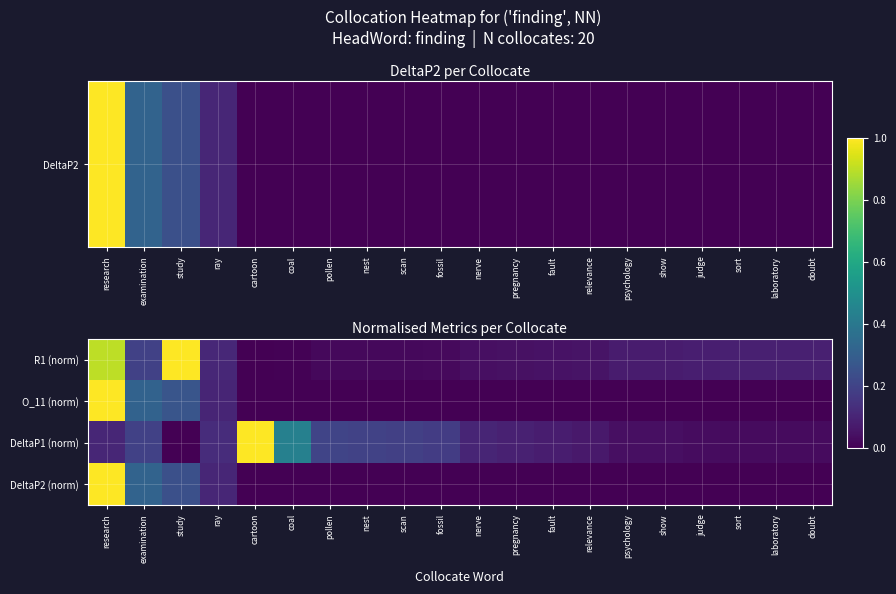

Reading right to left, what are all the values shown in this chart?

R1 (norm): doubt=0.1	laboratory=0.1	sort=0.1	judge=0.1	show=0.1	psychology=0.1	relevance=0.1	fault=0.0	pregnancy=0.0	nerve=0.0	fossil=0.0	scan=0.0	nest=0.0	pollen=0.0	coal=0.0	cartoon=0.0	ray=0.1	study=1.0	examination=0.2	research=0.9
O_11 (norm): doubt=0.0	laboratory=0.0	sort=0.0	judge=0.0	show=0.0	psychology=0.0	relevance=0.0	fault=0.0	pregnancy=0.0	nerve=0.0	fossil=0.0	scan=0.0	nest=0.0	pollen=0.0	coal=0.0	cartoon=0.0	ray=0.1	study=0.3	examination=0.3	research=1.0
DeltaP1 (norm): doubt=0.0	laboratory=0.0	sort=0.0	judge=0.0	show=0.0	psychology=0.0	relevance=0.1	fault=0.1	pregnancy=0.1	nerve=0.1	fossil=0.2	scan=0.2	nest=0.2	pollen=0.2	coal=0.4	cartoon=1.0	ray=0.1	study=0.0	examination=0.2	research=0.1
DeltaP2 (norm): doubt=0.0	laboratory=0.0	sort=0.0	judge=0.0	show=0.0	psychology=0.0	relevance=0.0	fault=0.0	pregnancy=0.0	nerve=0.0	fossil=0.0	scan=0.0	nest=0.0	pollen=0.0	coal=0.0	cartoon=0.0	ray=0.1	study=0.2	examination=0.3	research=1.0